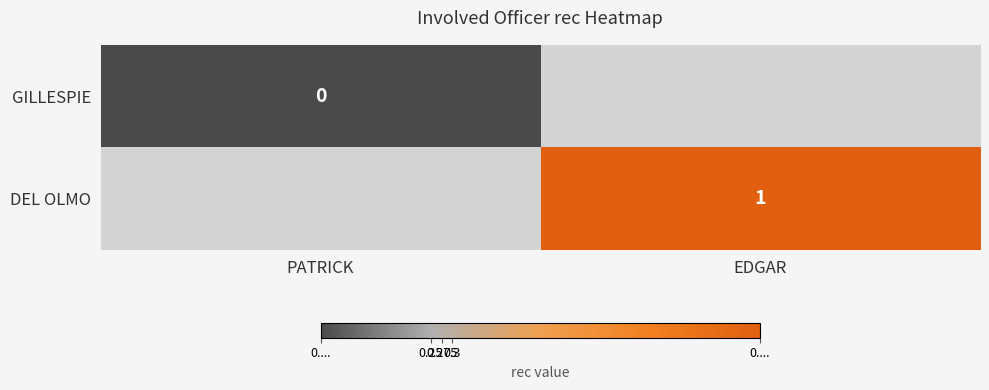

Is it true that DEL OLMO equals 1 at EDGAR?

True